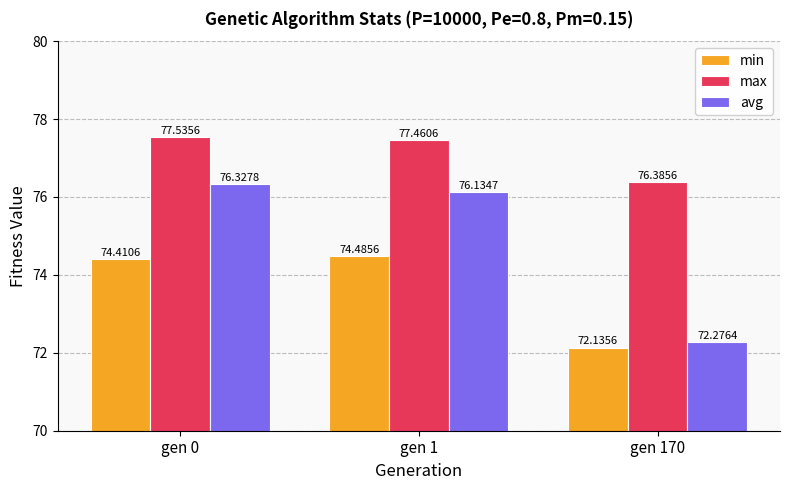

Reading left to right, what are all the values shown in this chart?

min: gen 0=74.4	gen 1=74.5	gen 170=72.1
max: gen 0=77.5	gen 1=77.5	gen 170=76.4
avg: gen 0=76.3	gen 1=76.1	gen 170=72.3